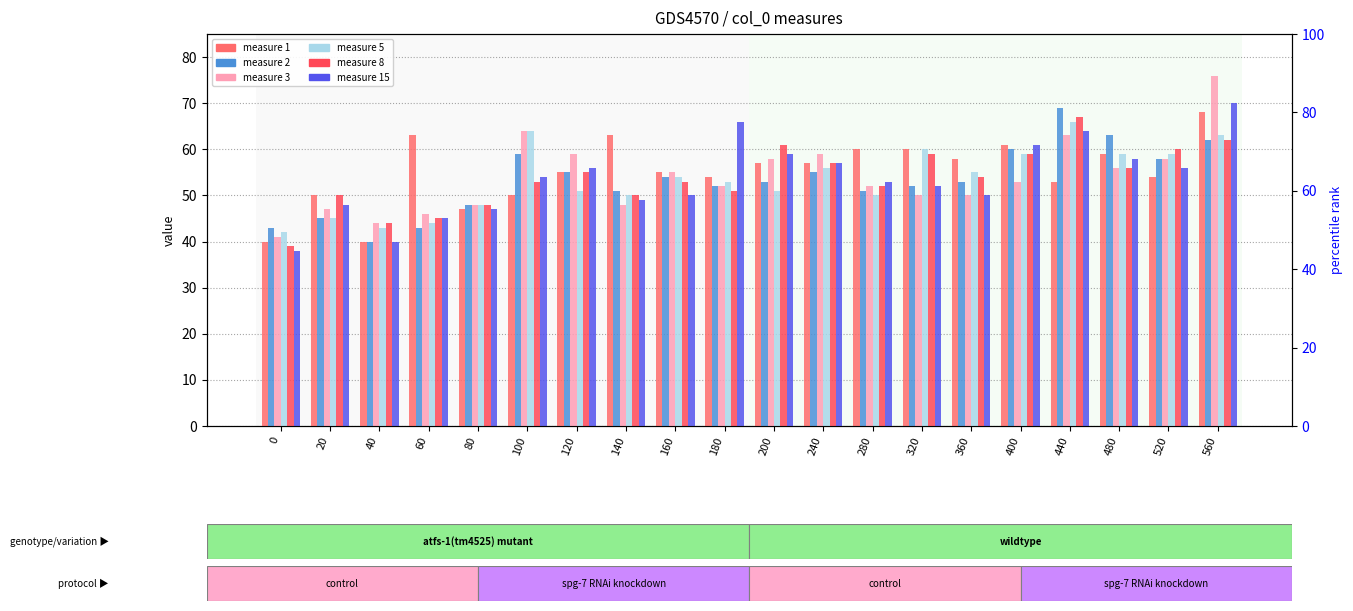

Are the bars grouped side by side (vs. stacked)?

Yes